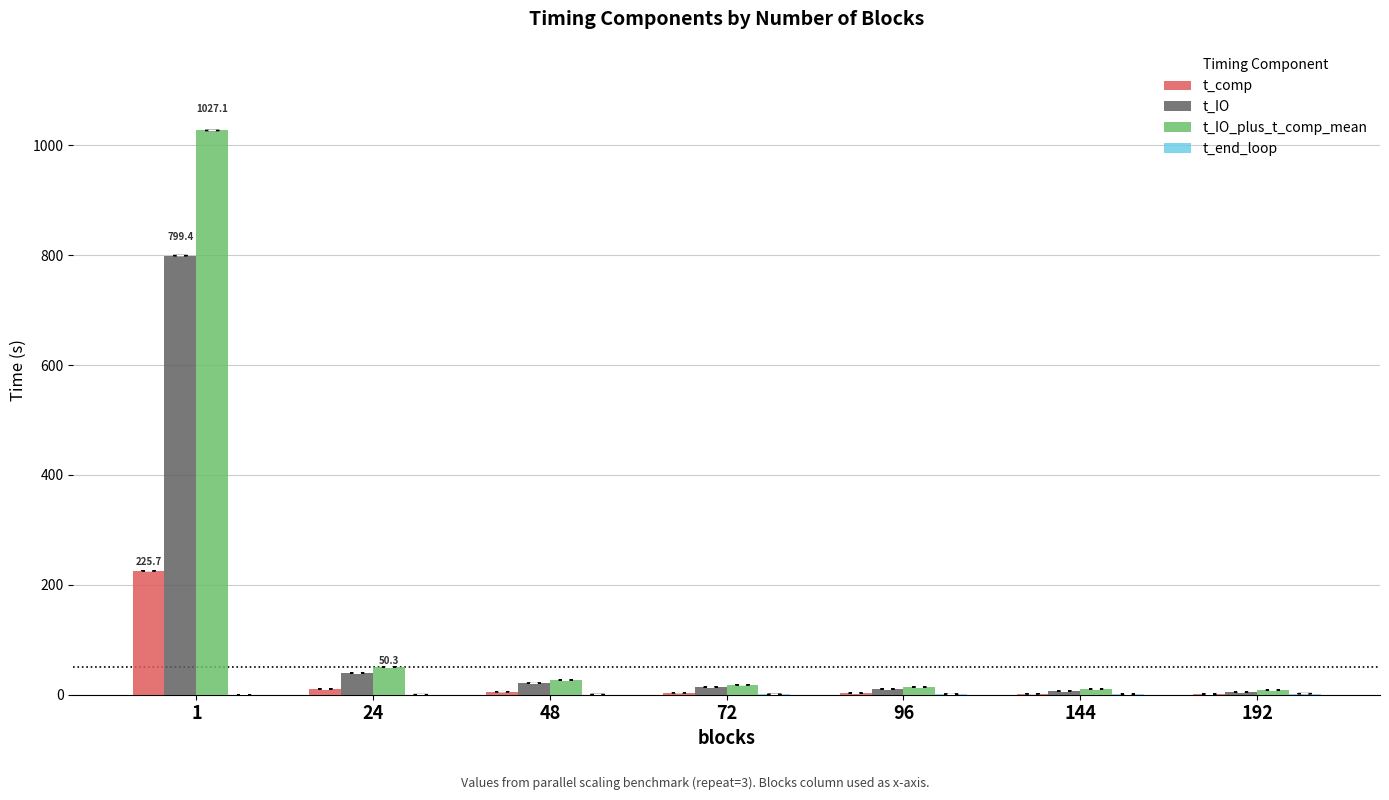

What is the highest value of the t_IO series?

799.4